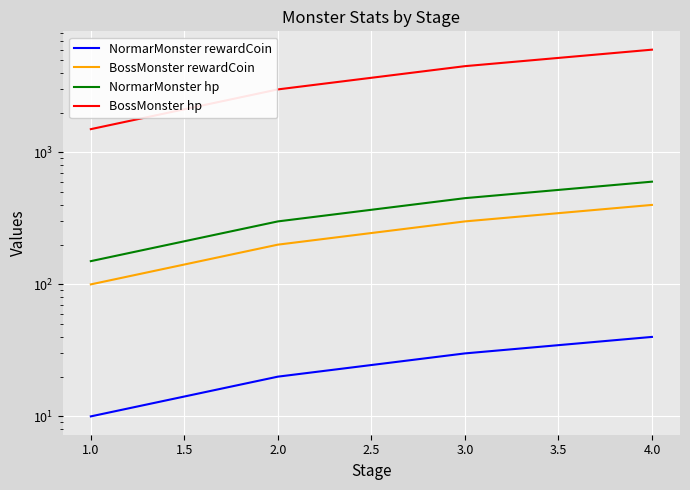

How many values in the BossMonster rewardCoin series exceed 300?

1